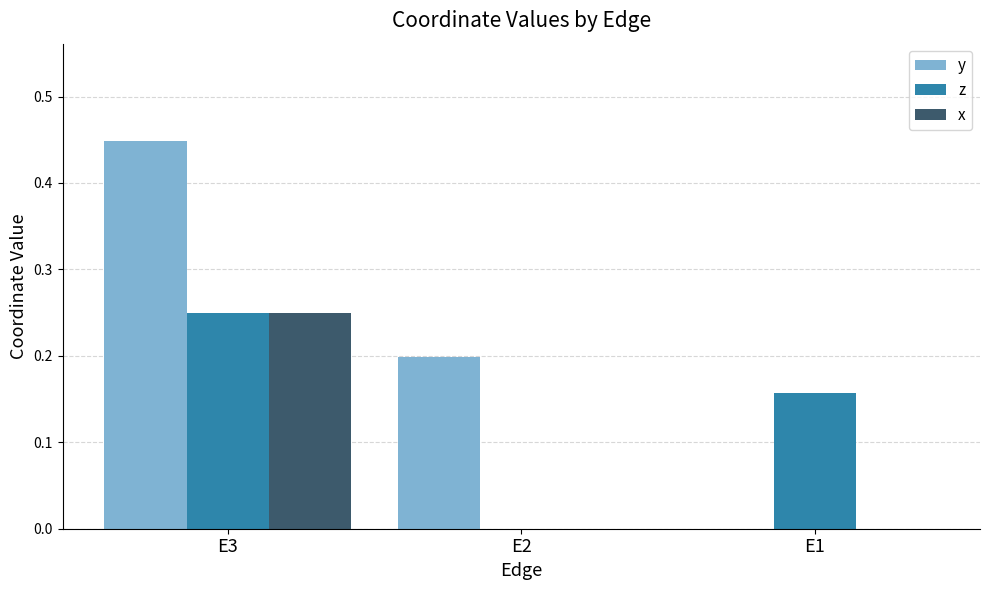

Which series has the largest total across all categories?

y